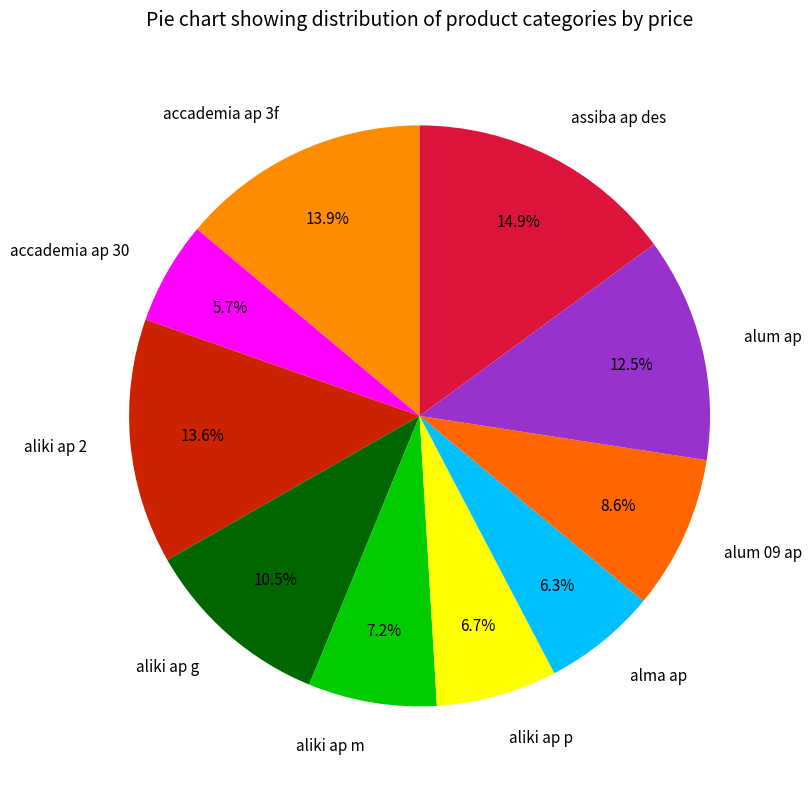

Between aliki ap p and aliki ap 2, which is larger?

aliki ap 2